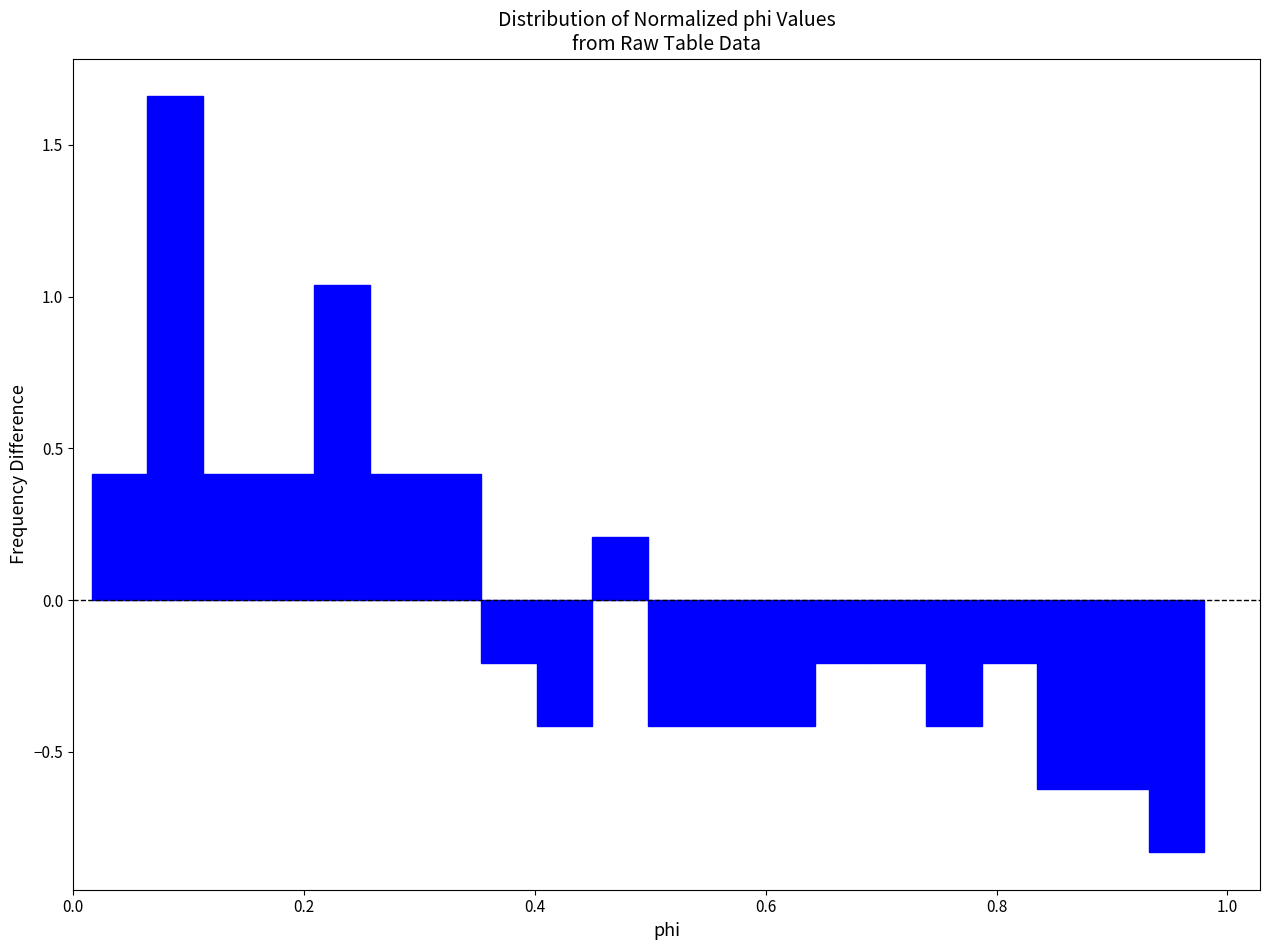

Read against the x-axis, roughly where is the centre of the tallest bar?

0.08